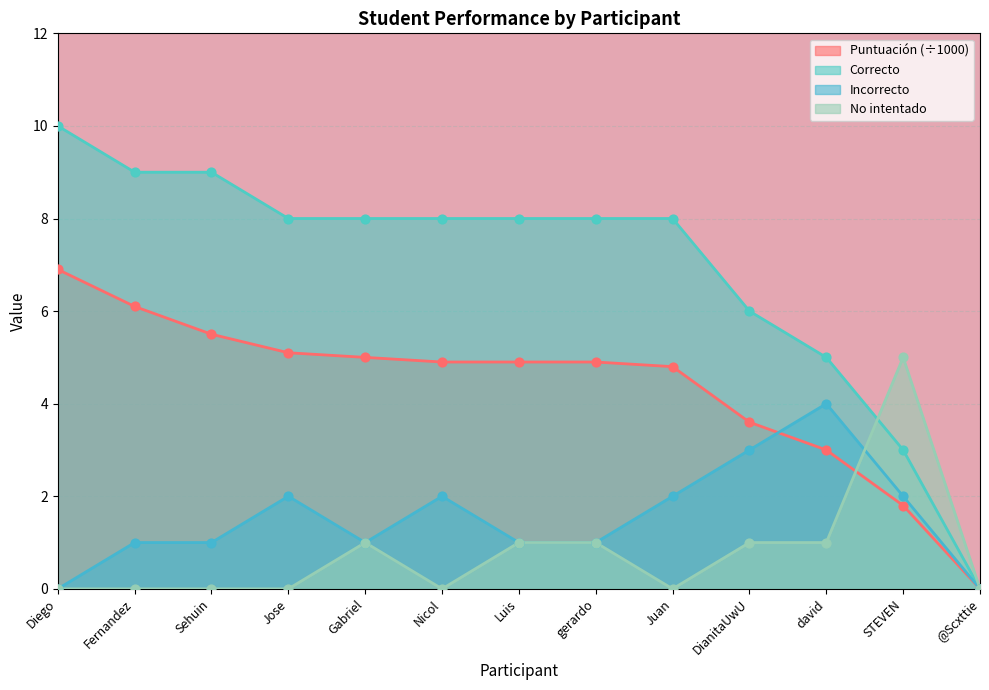

Which series reaches the maximum Y coordinate?

Correcto